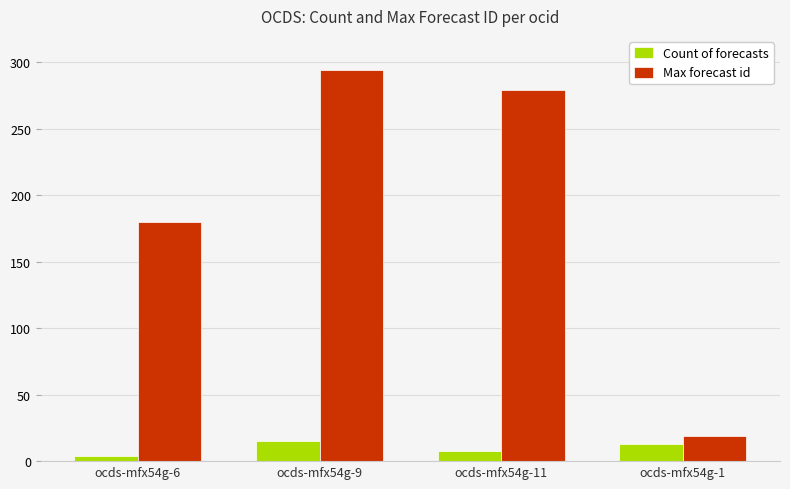

List the series in order of their peak value, lowest first.

Count of forecasts, Max forecast id